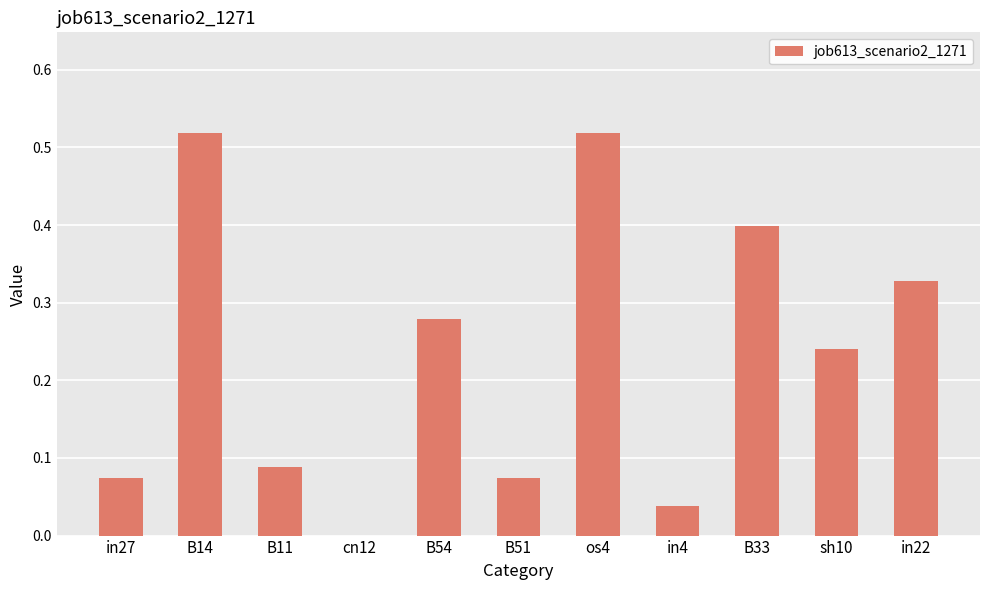

Between B14 and B33, which is larger?

B14